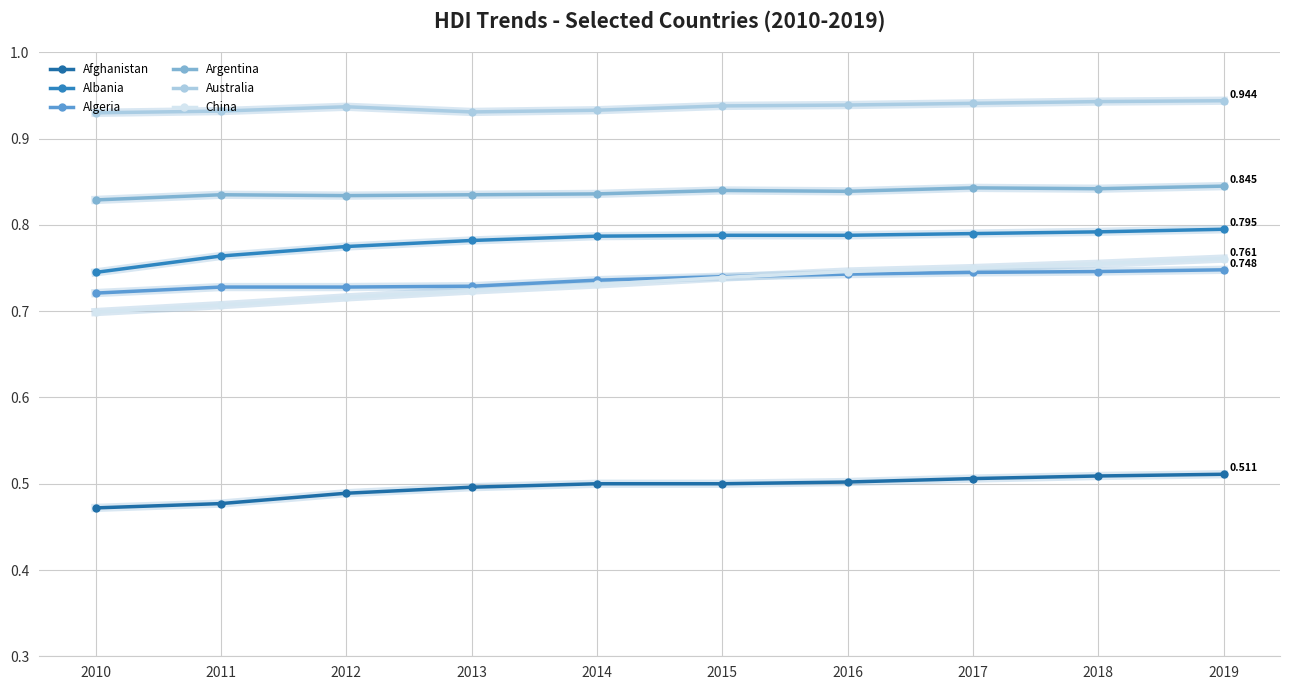

List the labels in order of Argentina value, smallest first.

2010, 2012, 2011, 2013, 2014, 2016, 2015, 2018, 2017, 2019